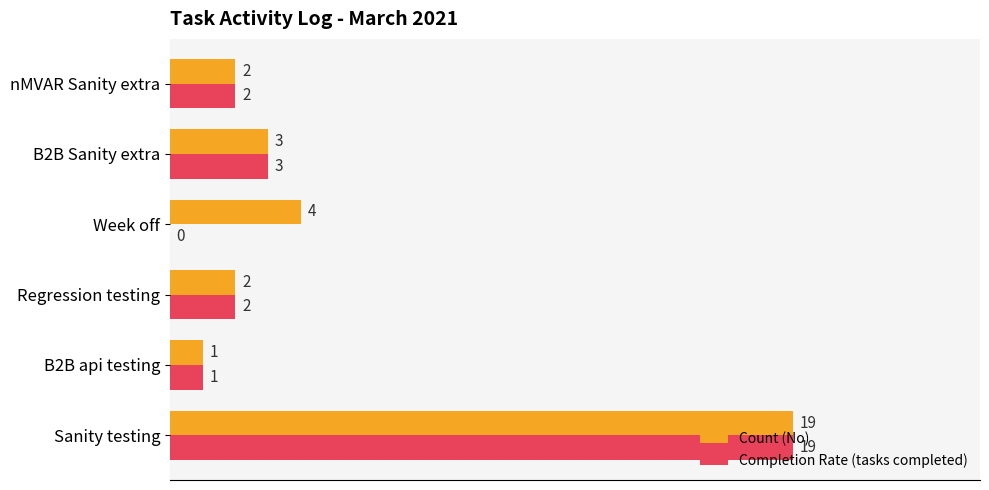

What is the sum of the Completion Rate (tasks completed) values at nMVAR Sanity extra and B2B Sanity extra?

5